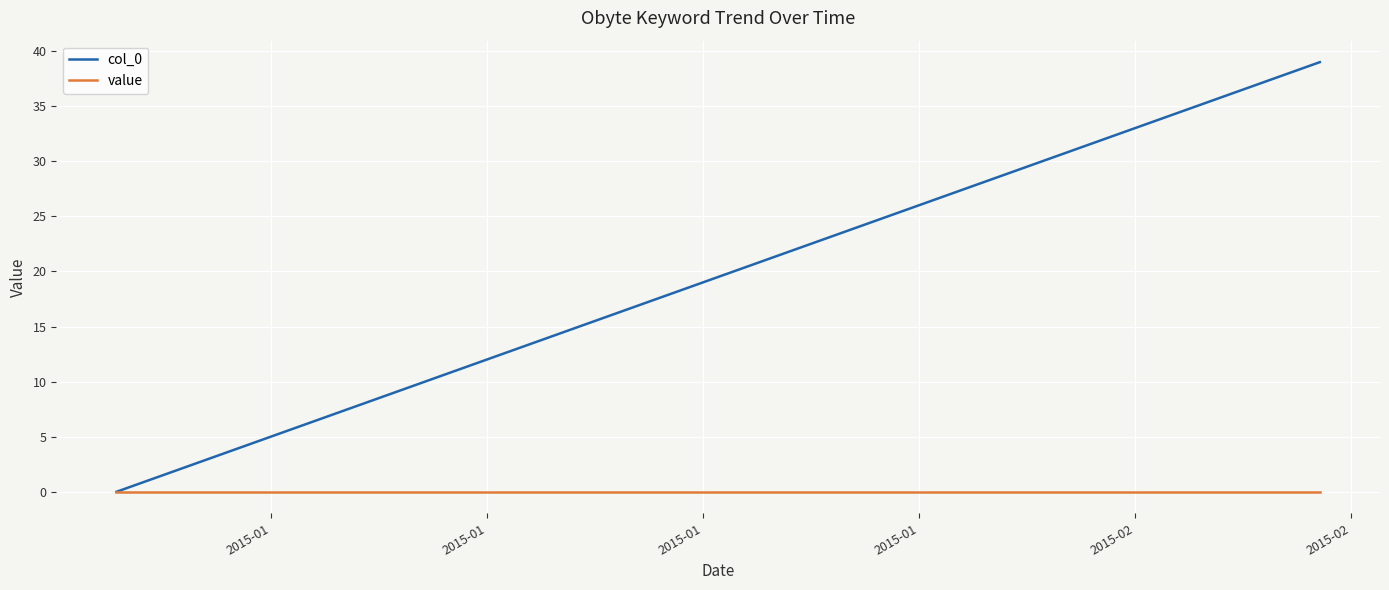

Reading left to right, transcribe all the data shown in this chart.

col_0: 0	1	2	3	4	5	6	7	8	9	10	11	12	13	14	15	16	17	18	19	20	21	22	23	24	25	26	27	28	29	30	31	32	33	34	35	36	37	38	39
value: 0	0	0	0	0	0	0	0	0	0	0	0	0	0	0	0	0	0	0	0	0	0	0	0	0	0	0	0	0	0	0	0	0	0	0	0	0	0	0	0